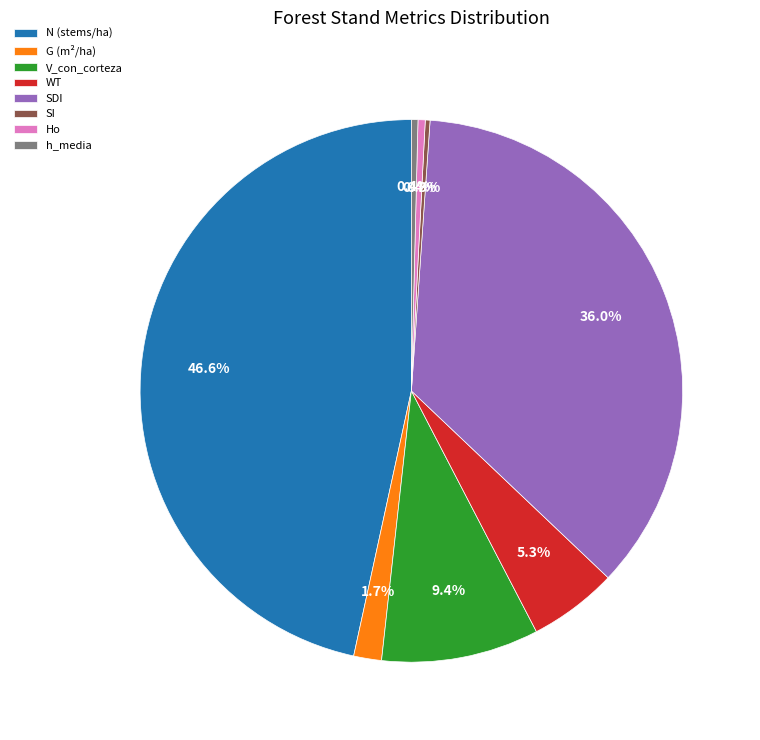

Does h_media represent more than half of the total?

No